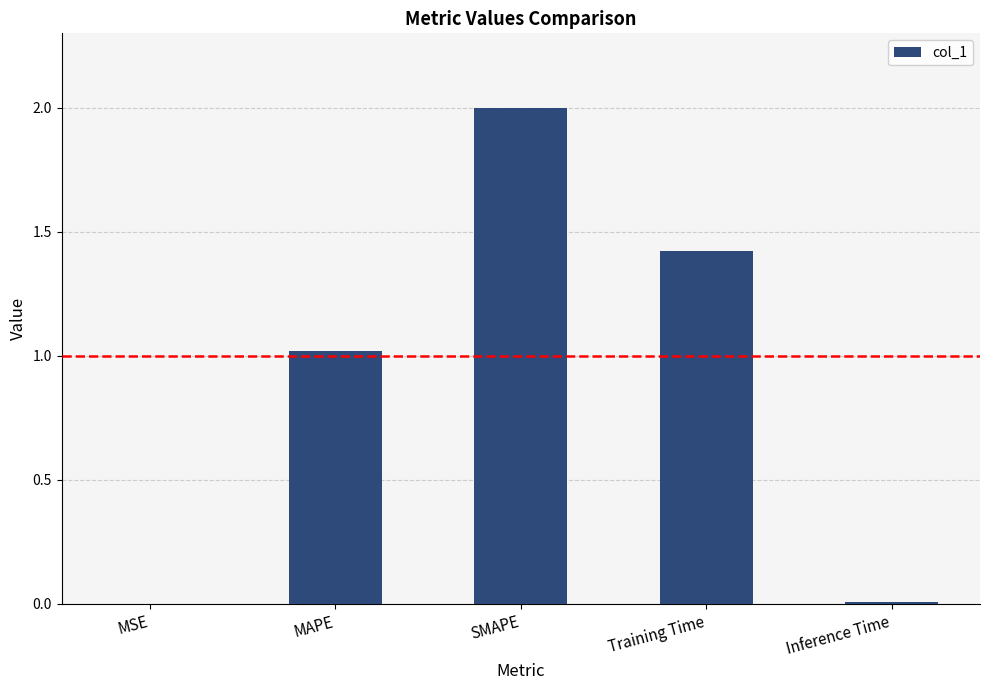

What is the change in value from MSE to SMAPE?

+2.0